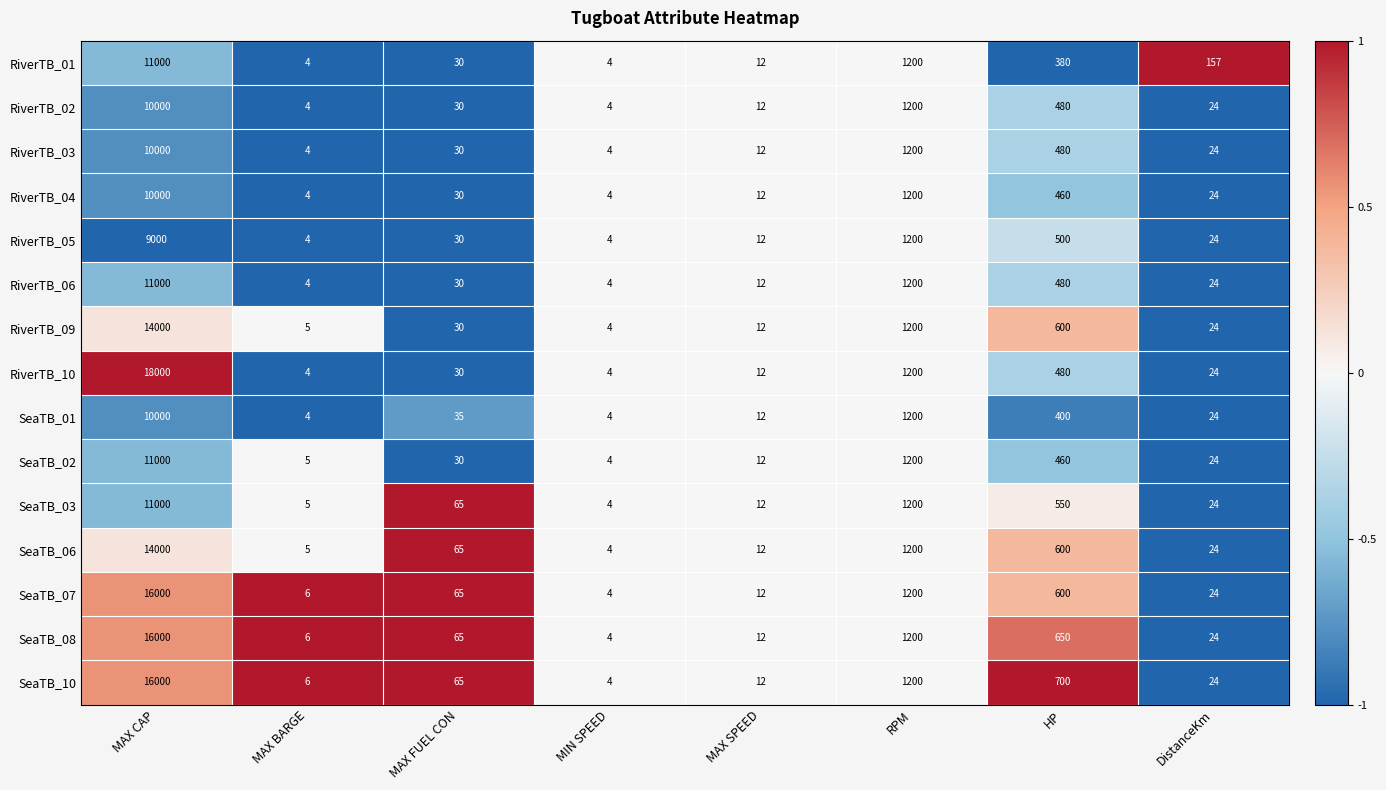

How many values in the SeaTB_02 series are below 30?

4